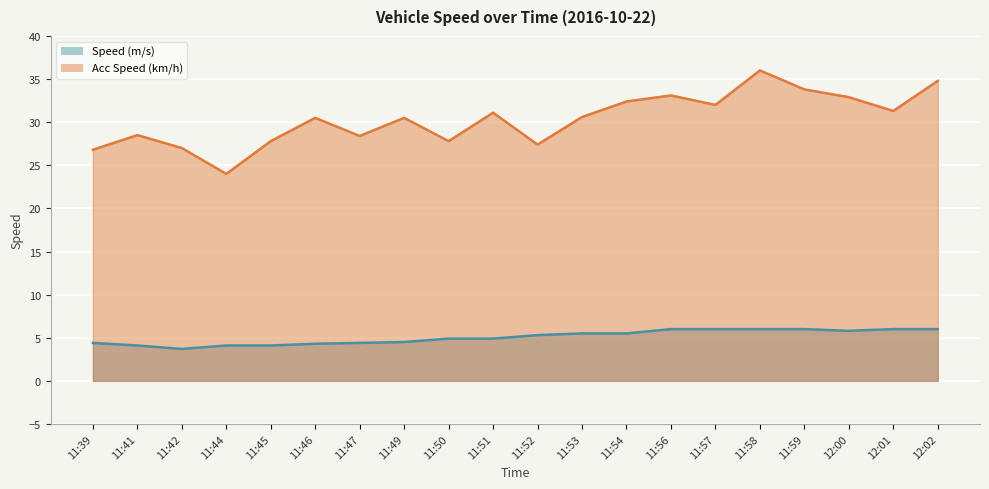

True or false: Acc Speed (km/h) and Speed (m/s) cross at least once.

False